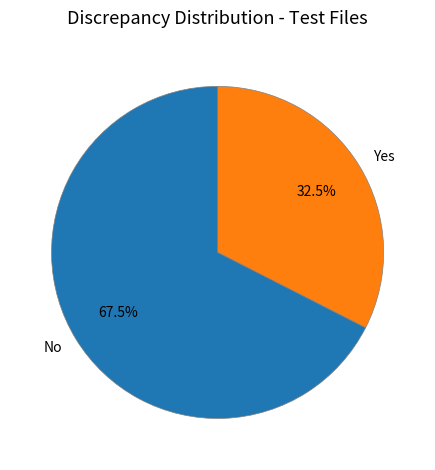

Which slice is the largest?

No